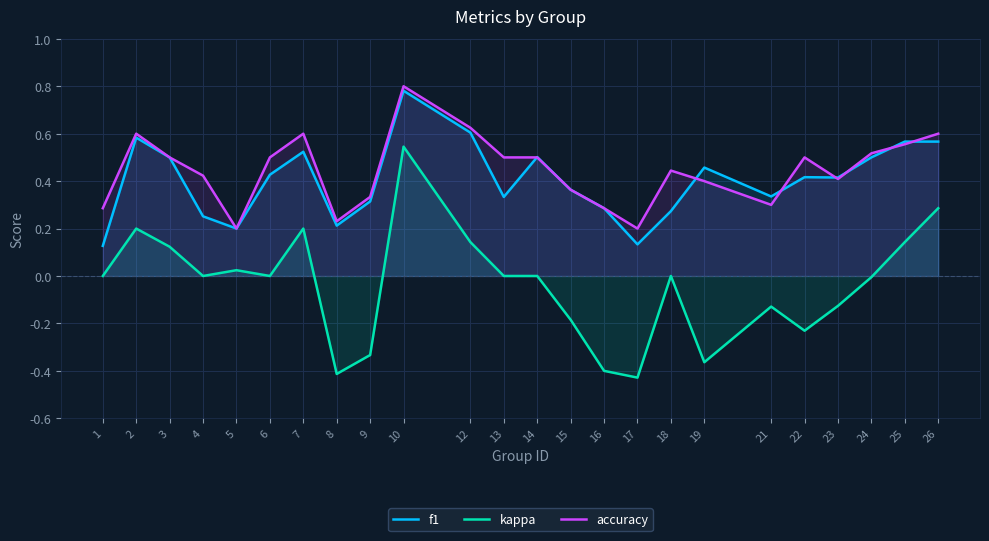

Reading left to right, transcribe all the data shown in this chart.

f1: 0.1	0.6	0.5	0.3	0.2	0.4	0.5	0.2	0.3	0.8	0.6	0.3	0.5	0.4	0.3	0.1	0.3	0.5	0.3	0.4	0.4	0.5	0.6	0.6
kappa: 0.0	0.2	0.1	0.0	0.0	0.0	0.2	-0.4	-0.3	0.5	0.1	0.0	0.0	-0.2	-0.4	-0.4	0.0	-0.4	-0.1	-0.2	-0.1	-0.0	0.1	0.3
accuracy: 0.3	0.6	0.5	0.4	0.2	0.5	0.6	0.2	0.3	0.8	0.6	0.5	0.5	0.4	0.3	0.2	0.4	0.4	0.3	0.5	0.4	0.5	0.6	0.6